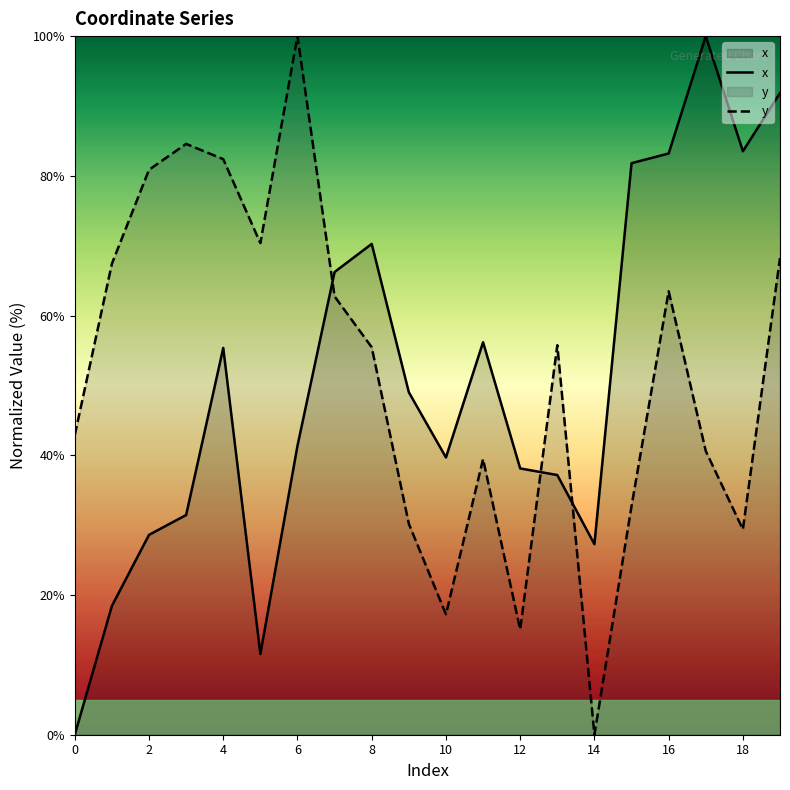

Is the value of y at 2 greater than the value of x at 0?

Yes